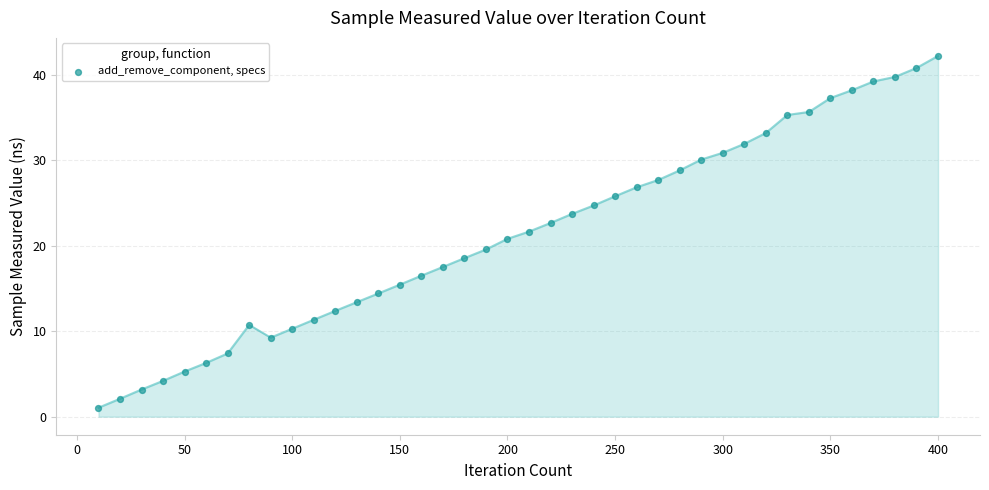

What is the range of X values (max minus min)?

390.0